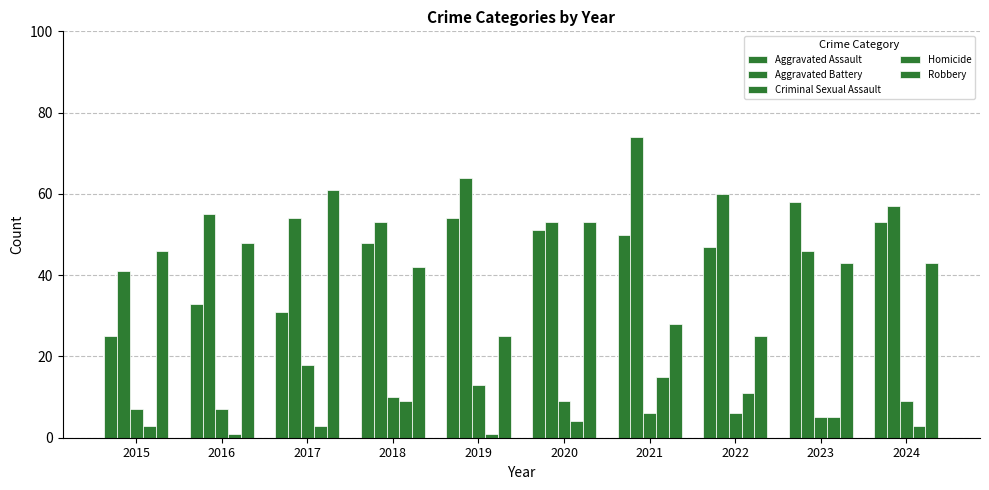

What is the spread (max minus min) of values at 2022?

54